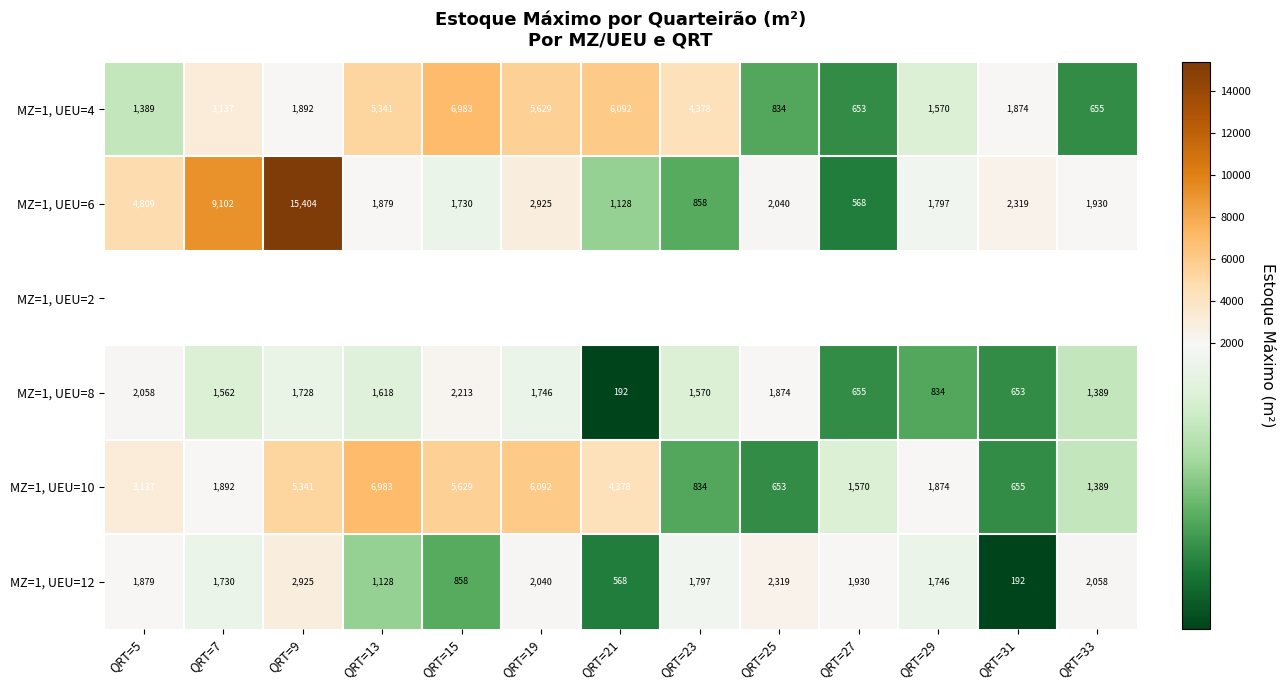

Is the value of MZ=1, UEU=6 at QRT=5 greater than the value of MZ=1, UEU=12 at QRT=27?

Yes